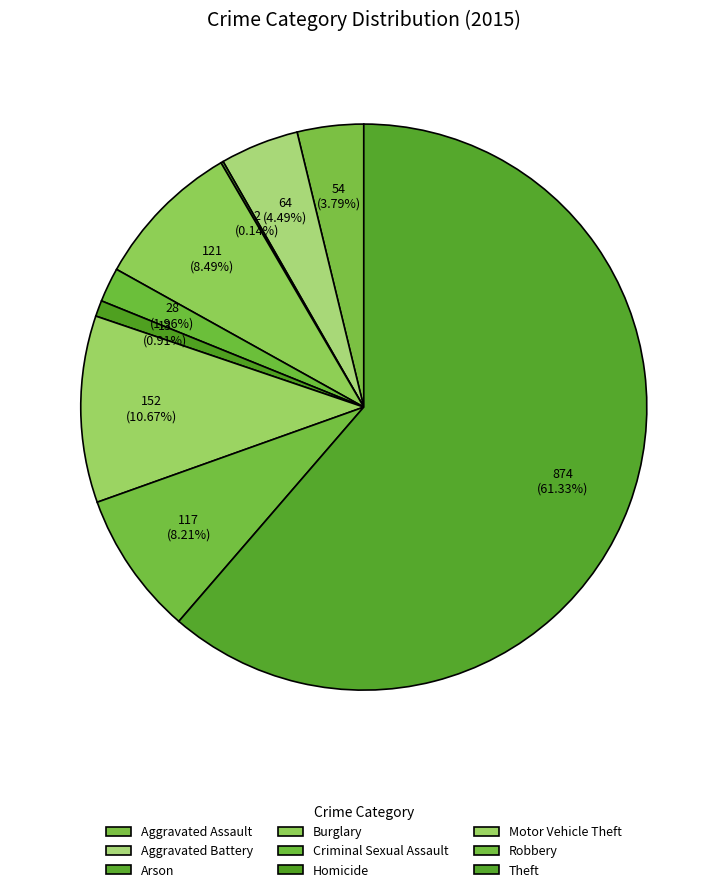

To the nearest percent, what is the average slice percentage?

11%